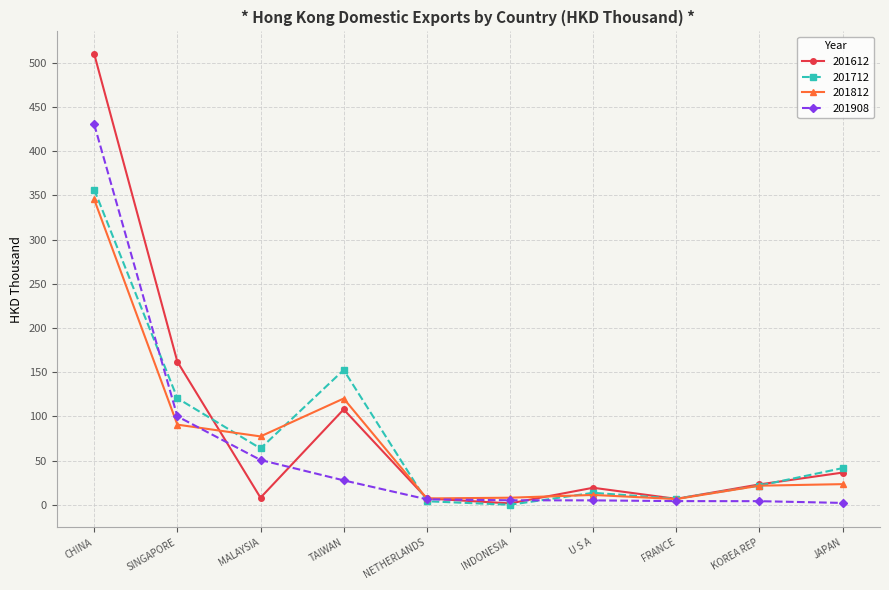

Which series has the largest total across all categories?

201612